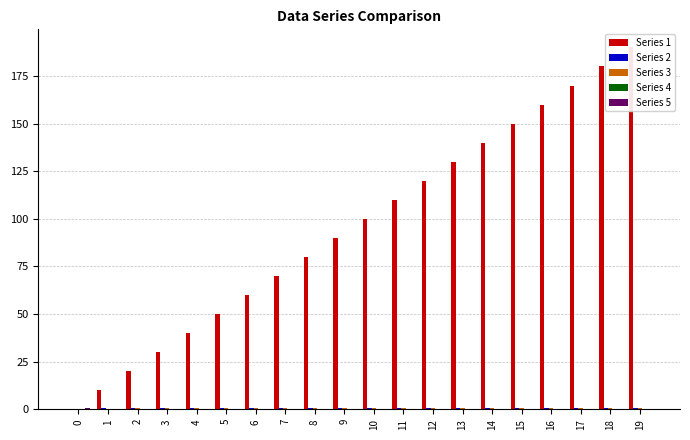

Which series has the largest range (max minus min)?

Series 1